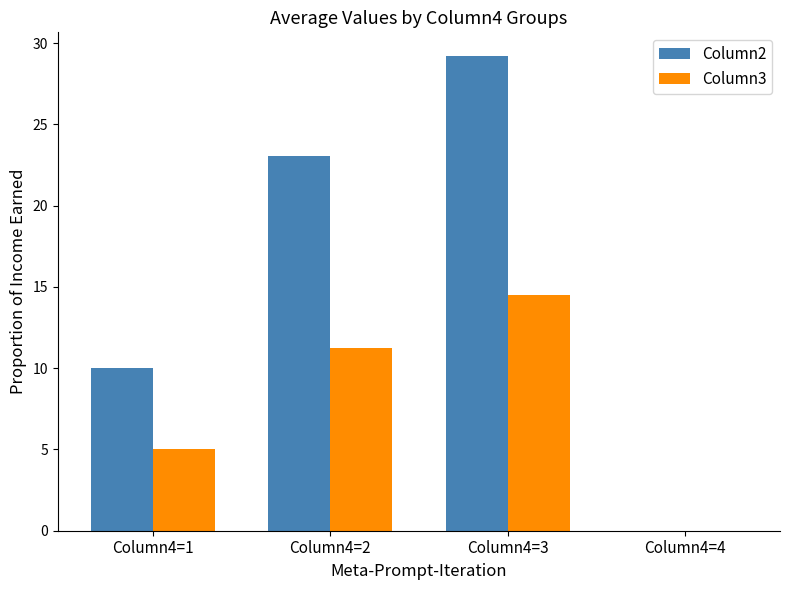

At which category does the chart reach its peak across all series?

Column4=3